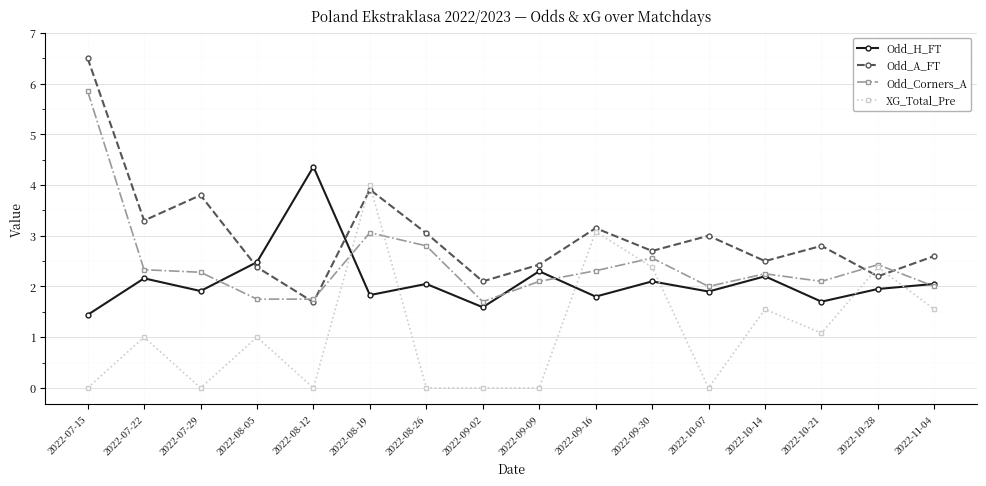

At which category does Odd_H_FT reach its first local valley?

2022-07-29